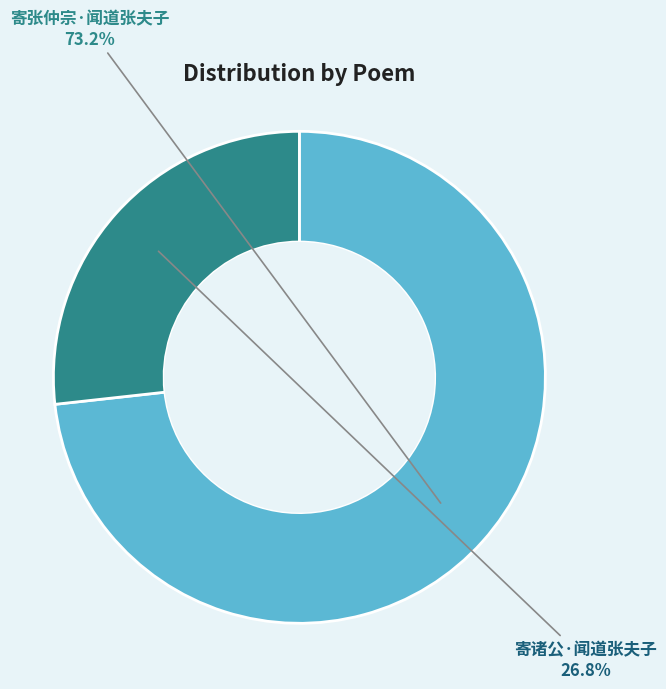

To the nearest percent, what percentage of the pie is 寄张仲宗·闻道张夫子?

73%